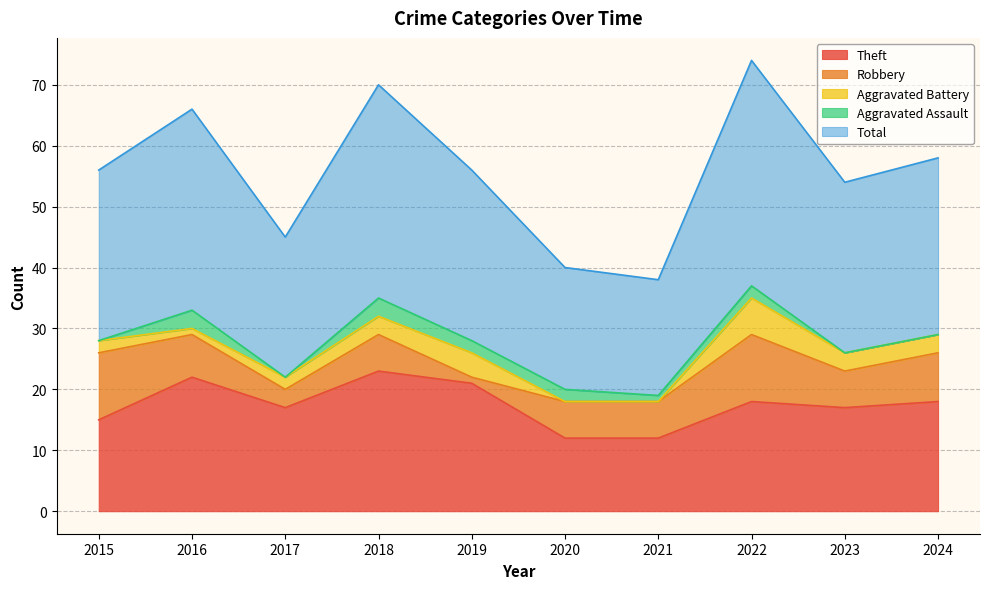

The value of Aggravated Battery at 2022 is 6. True or false?

True